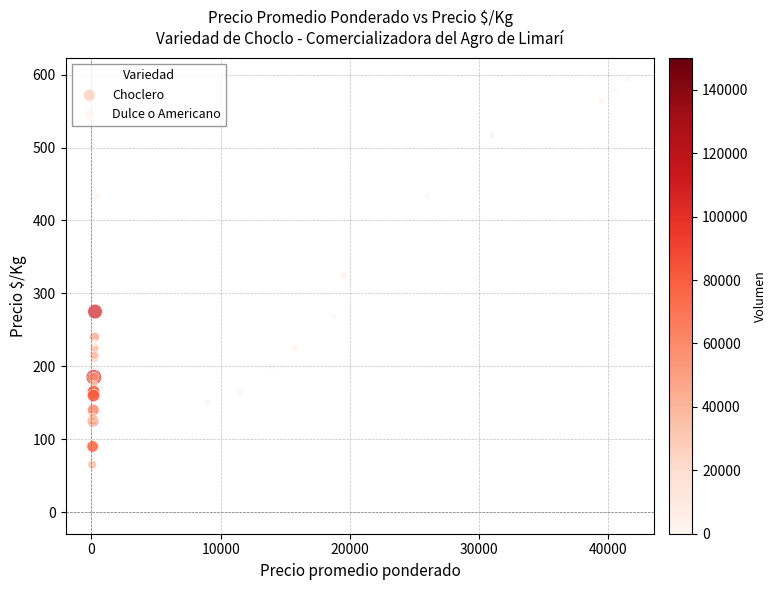

Which series reaches the maximum Y coordinate?

Dulce o Americano